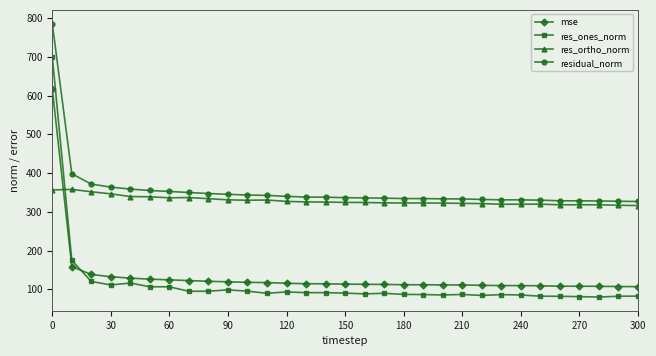

Count the number of data series in this chart.

4